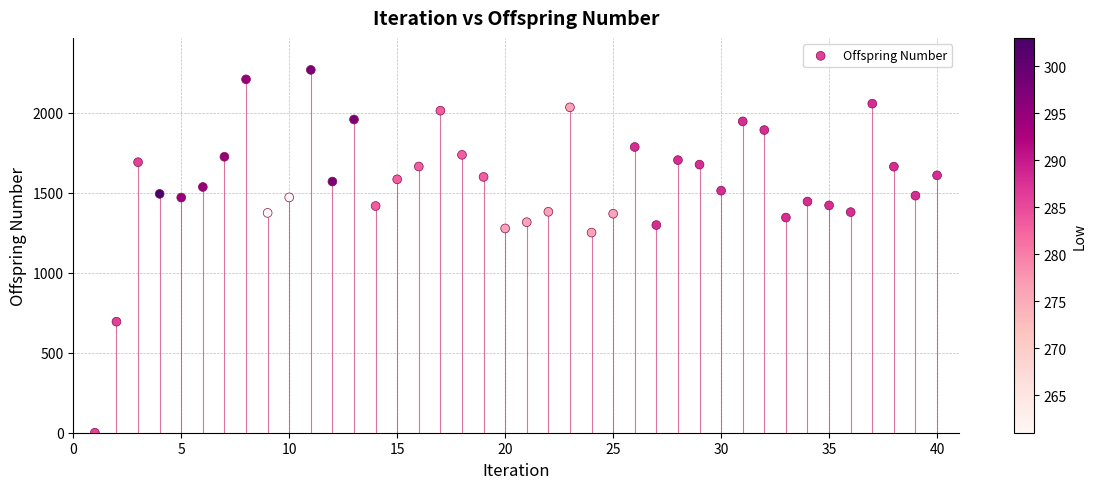

What is the range of X values (max minus min)?

39